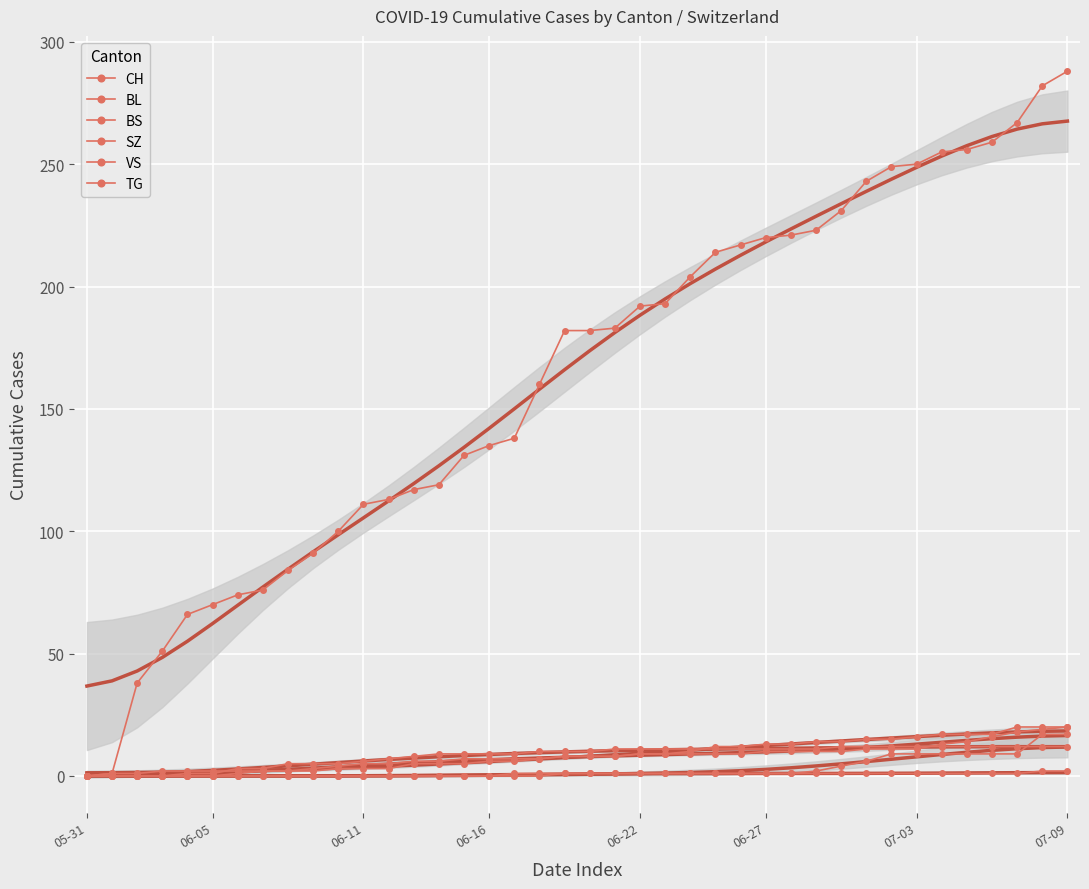

At how many categories does at least one series exceed 71?

34